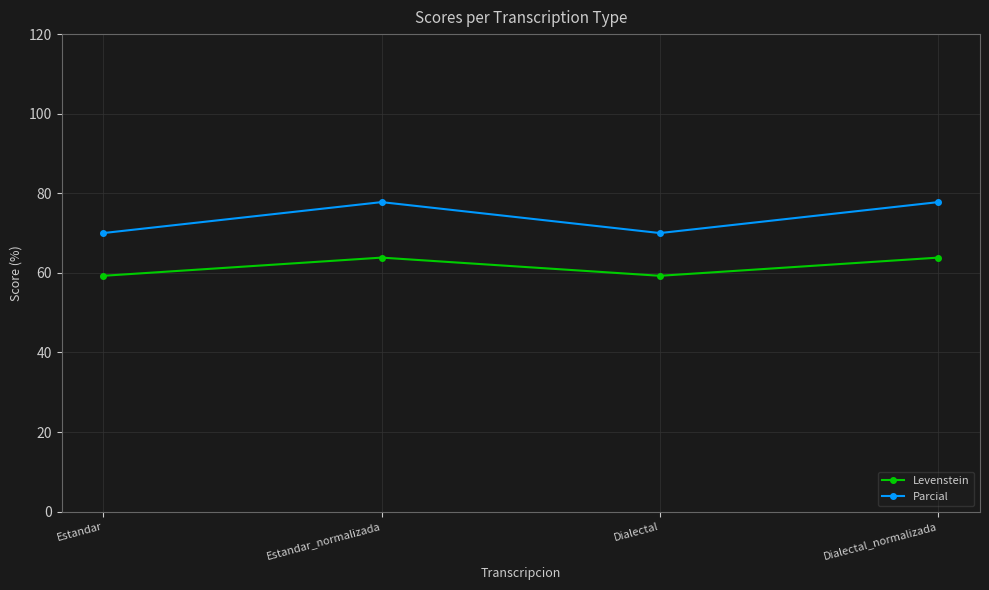

Does the chart display data point markers on the line(s)?

Yes